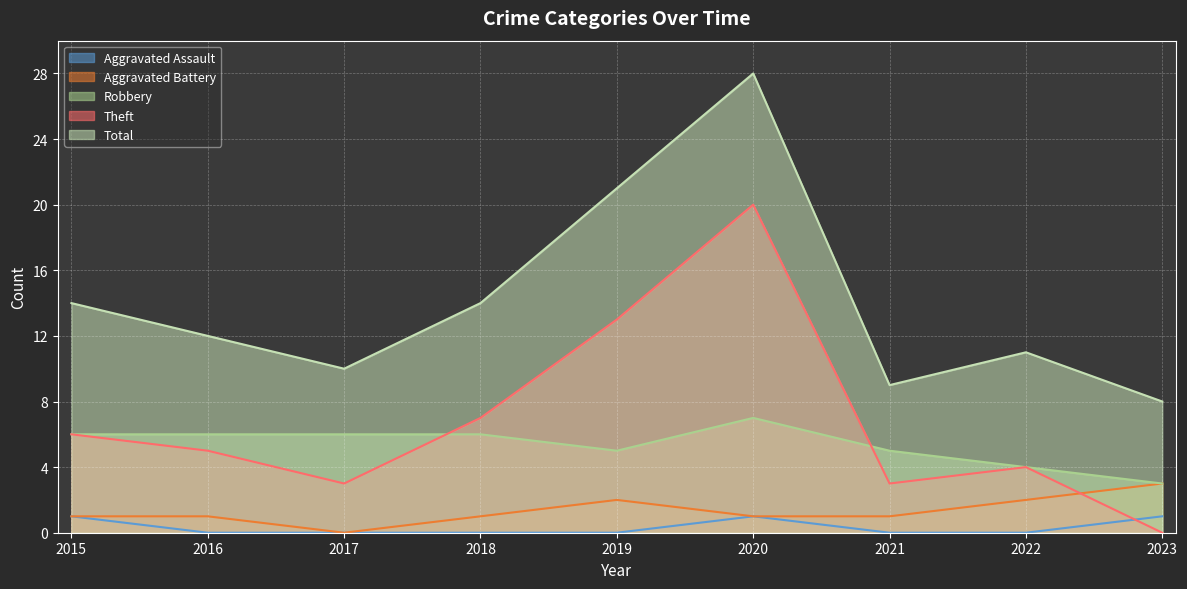

What is the average value of the Aggravated Battery series?

1